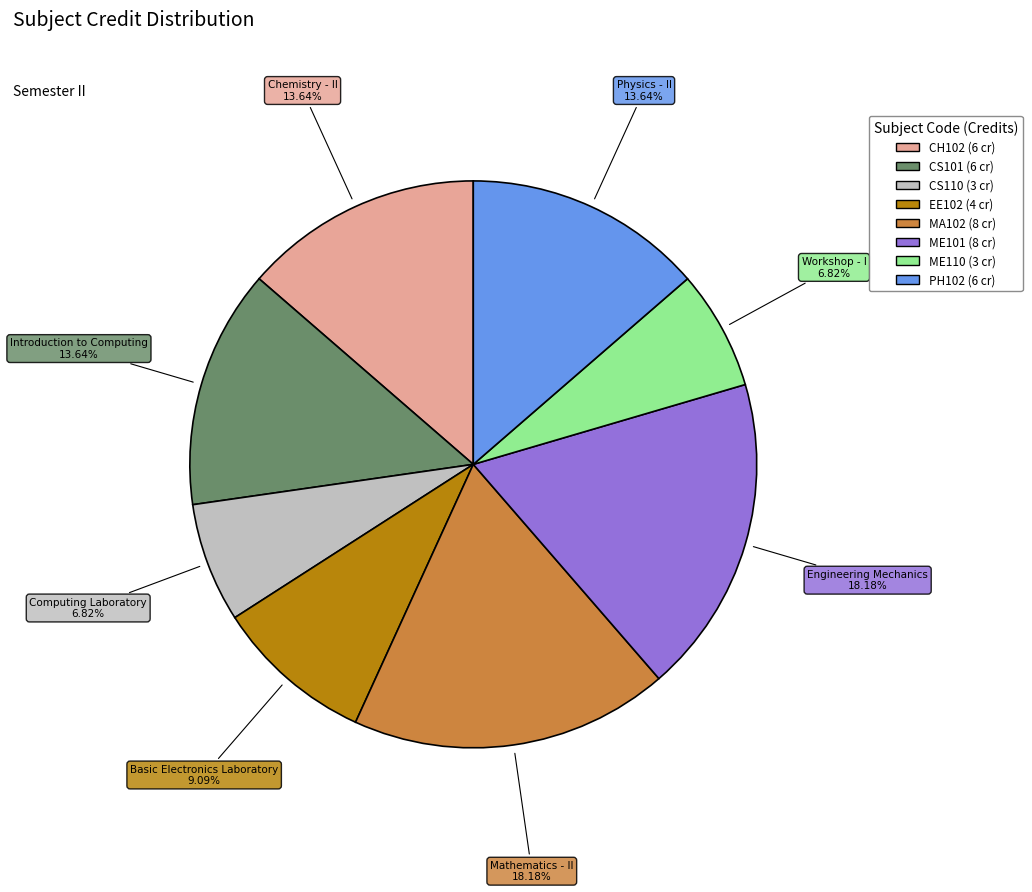

Is there any slice that represents more than half of the pie?

No